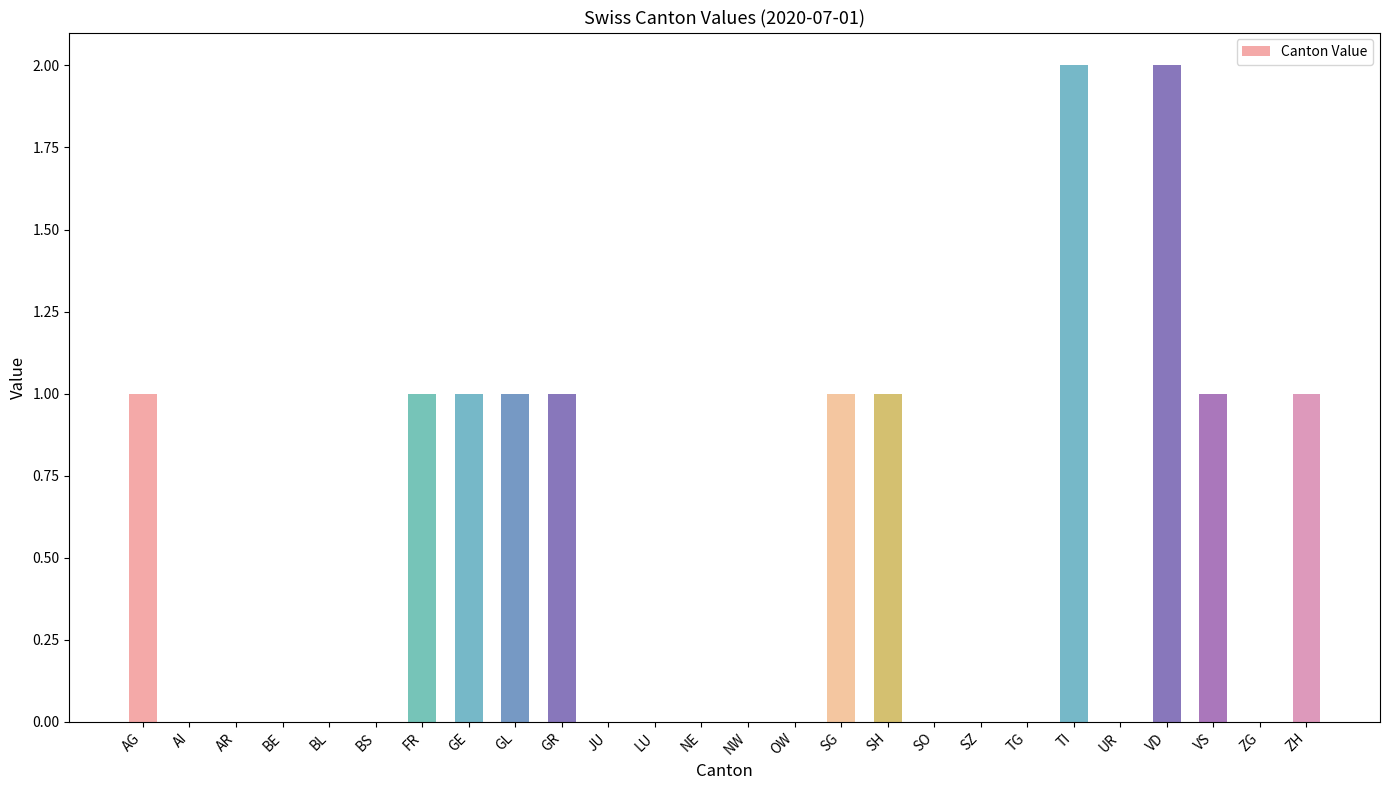

What is the maximum value shown in the chart?

2